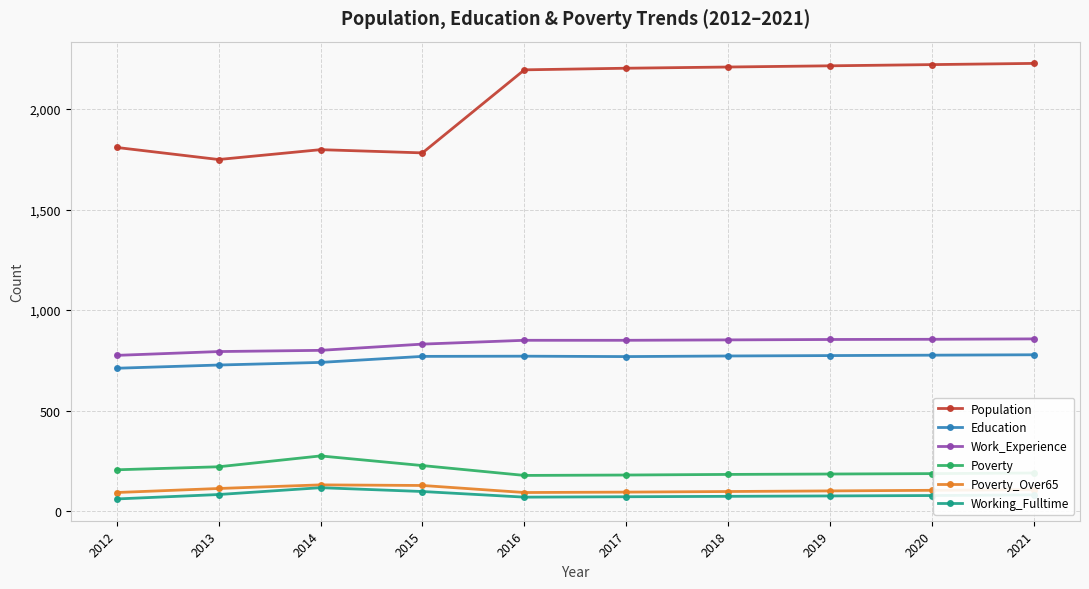

How many series are shown in this chart?

6